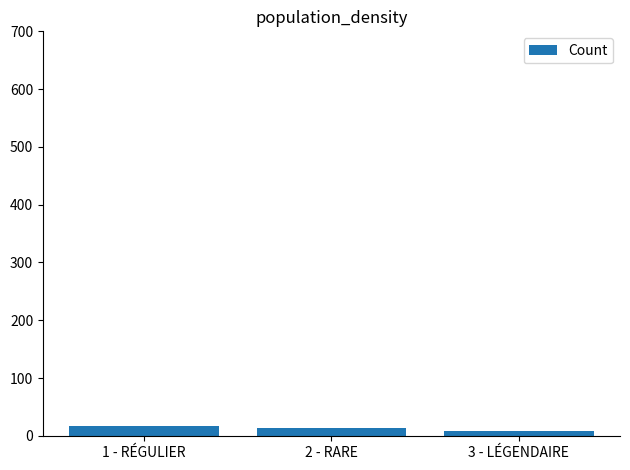

Reading left to right, extract all data points from this chart.

1 - RÉGULIER=17	2 - RARE=13	3 - LÉGENDAIRE=9